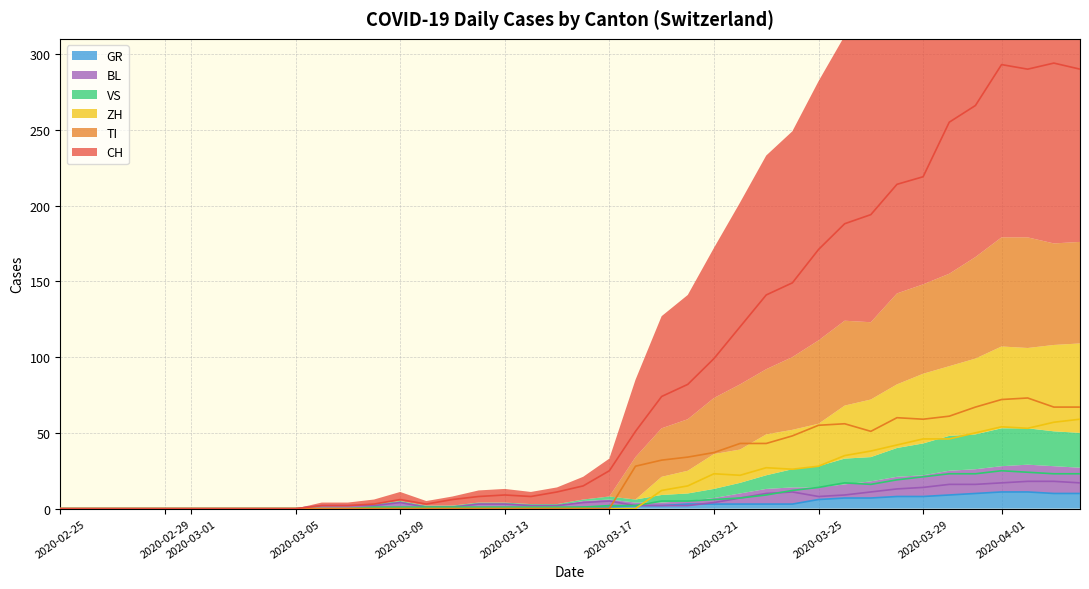

True or false: GR has a value of 6 at 2020-03-25.

True